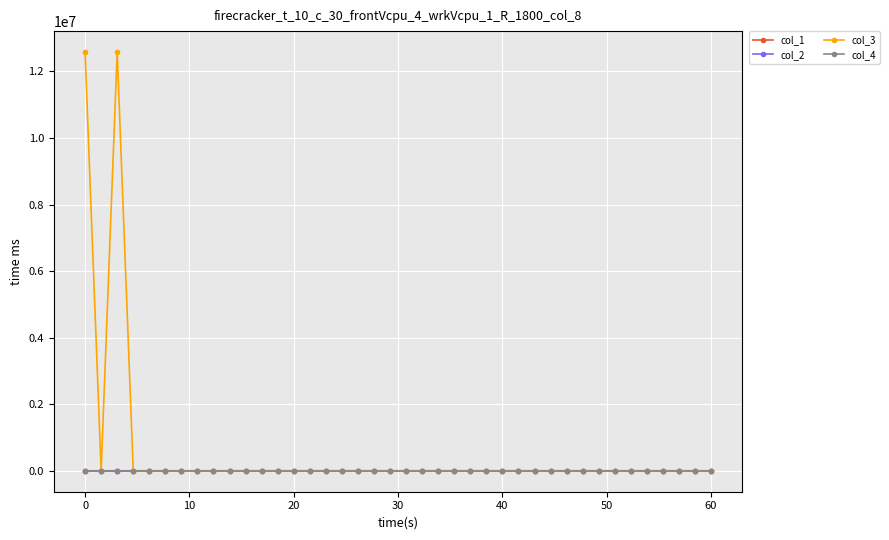

Which series has the largest total across all categories?

col_3